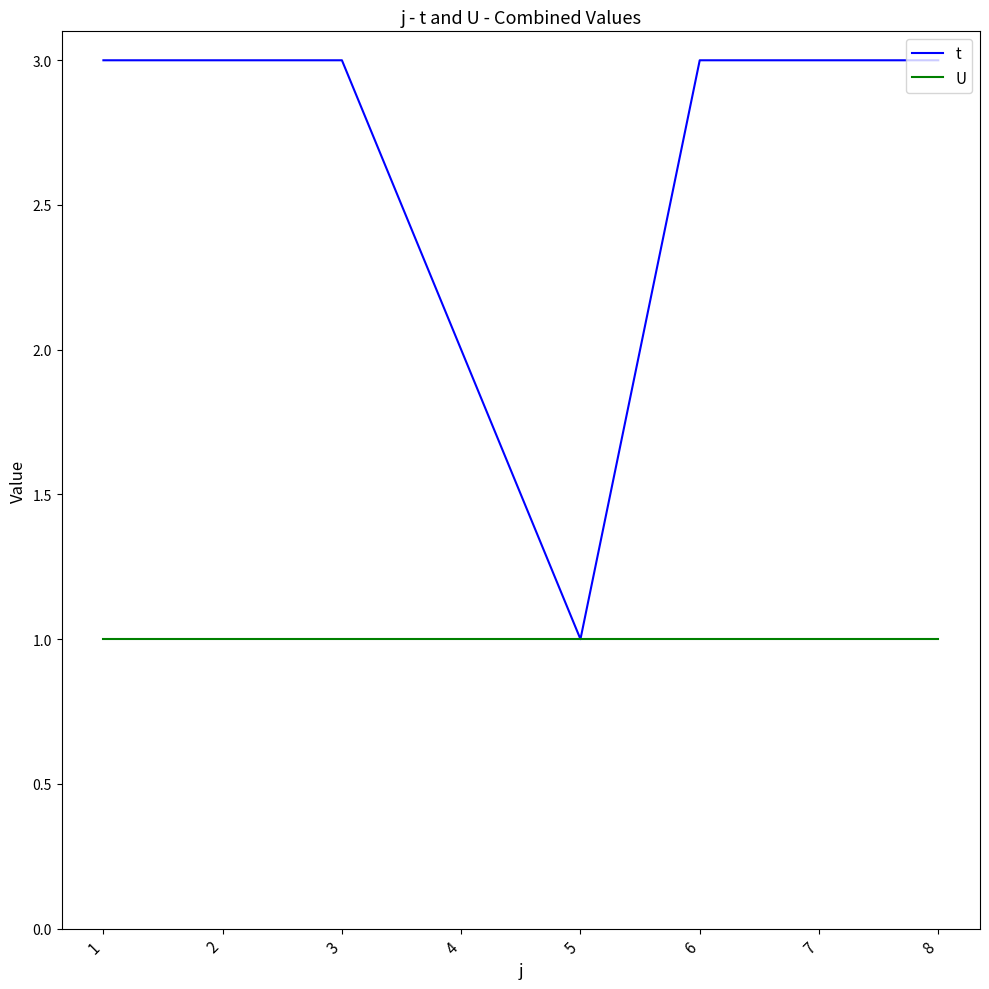

Which series has the largest total across all categories?

t